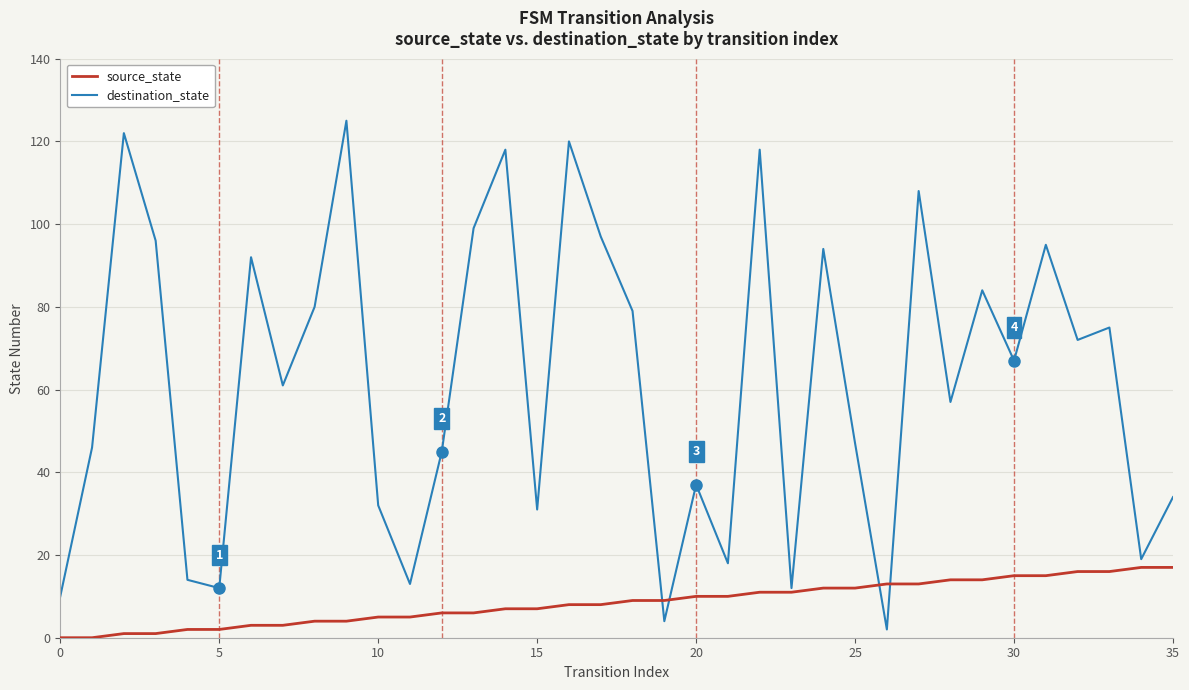

Which series has the largest range (max minus min)?

destination_state